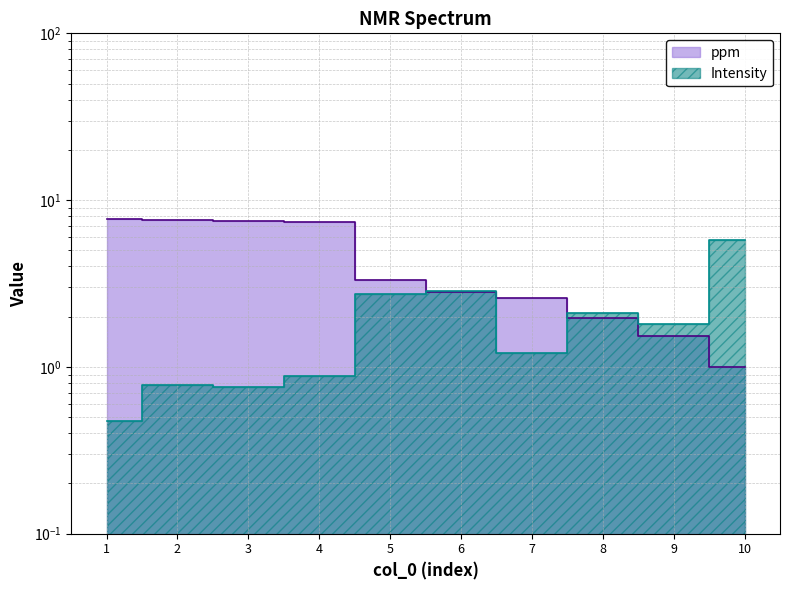

What is the smallest value displayed?

0.5